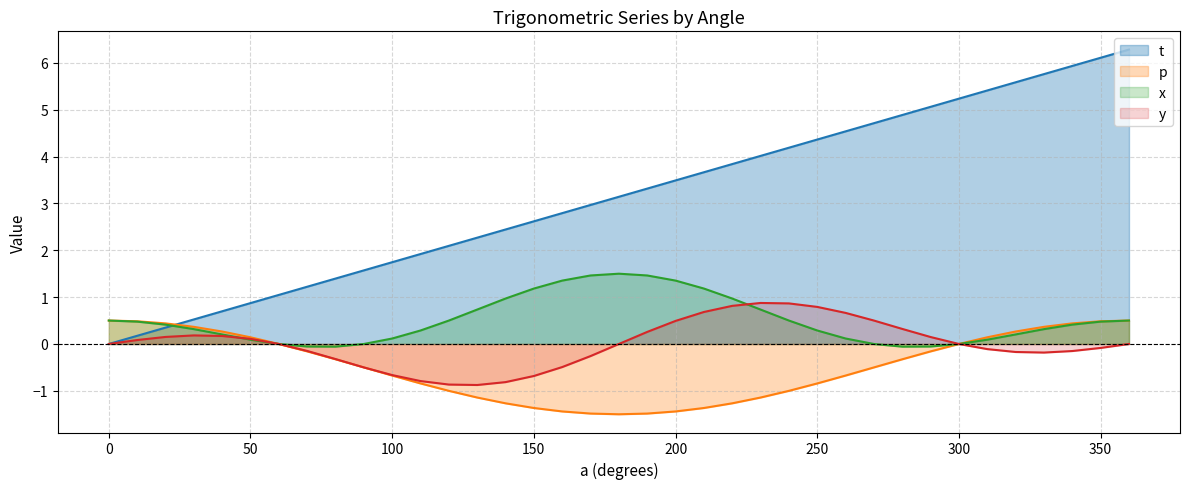

Where does the t series first go above 3?

180